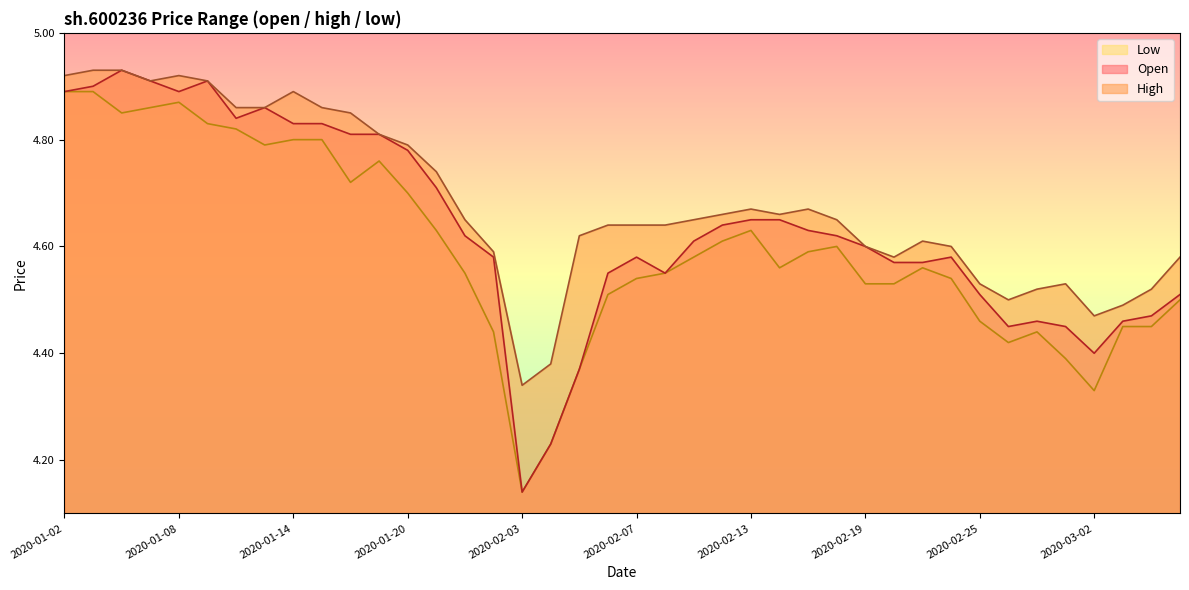

Between 2020-03-02 and 2020-02-17, which is larger?

2020-02-17